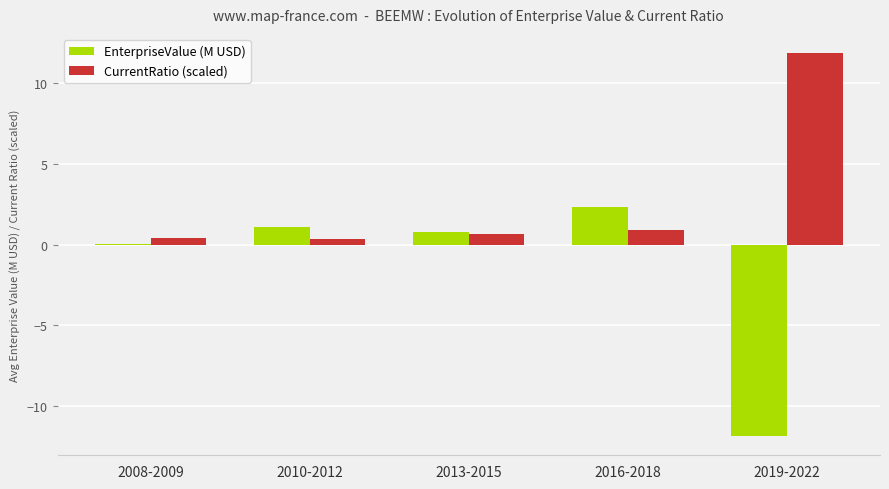

What is the difference between the EnterpriseValue (M USD) values at 2008-2009 and 2019-2022?

11.9